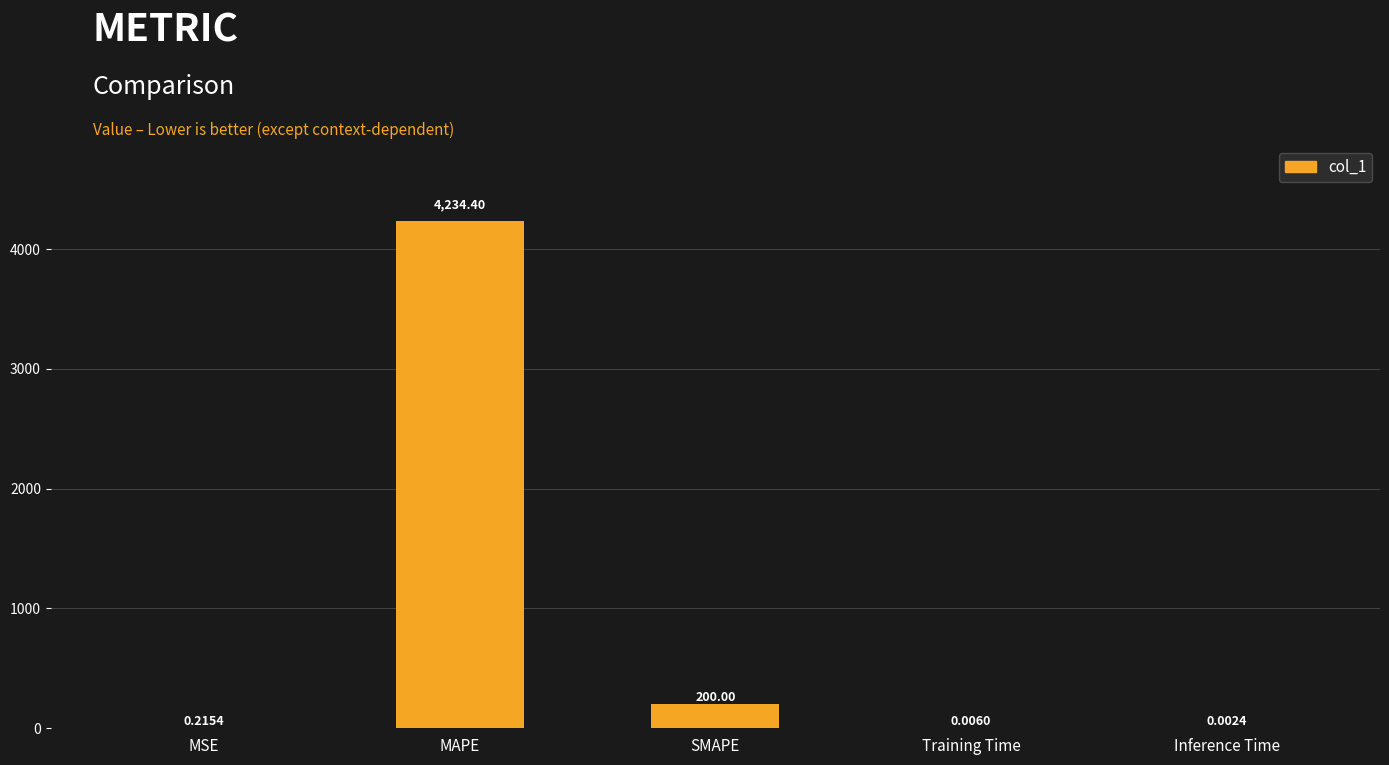

What is the sum of the values at MSE and SMAPE?

200.2